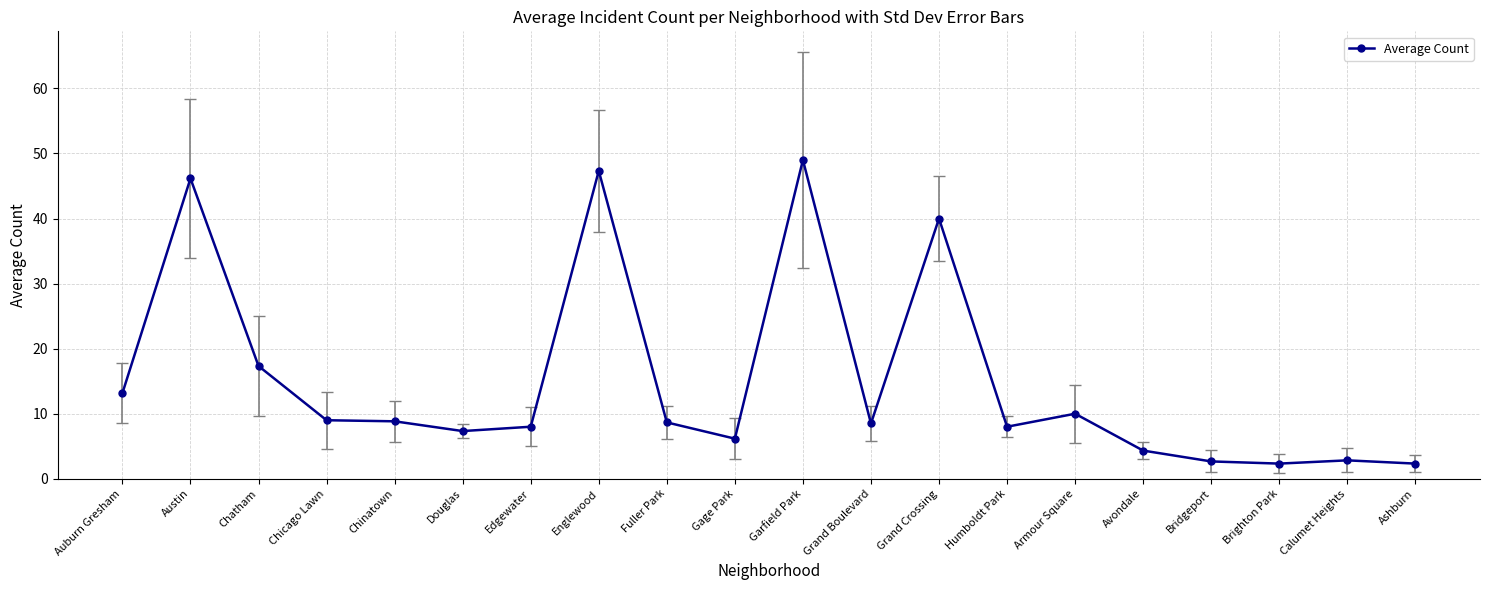

What is the label of the 2nd point from the left?

Austin